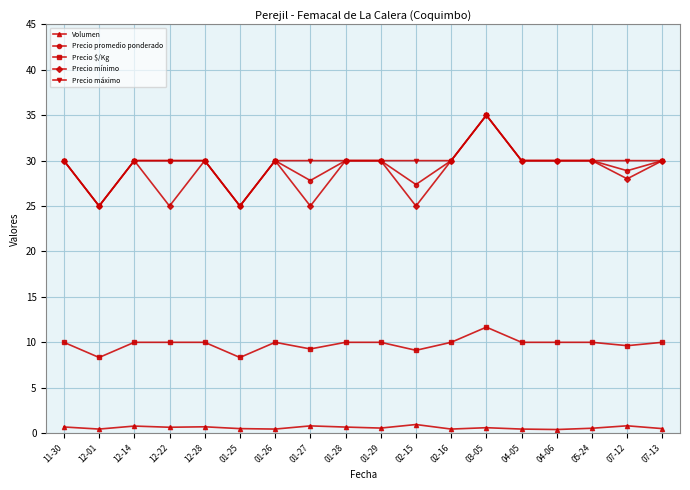

The value of Precio promedio ponderado at 07-12 is 28.9. True or false?

True